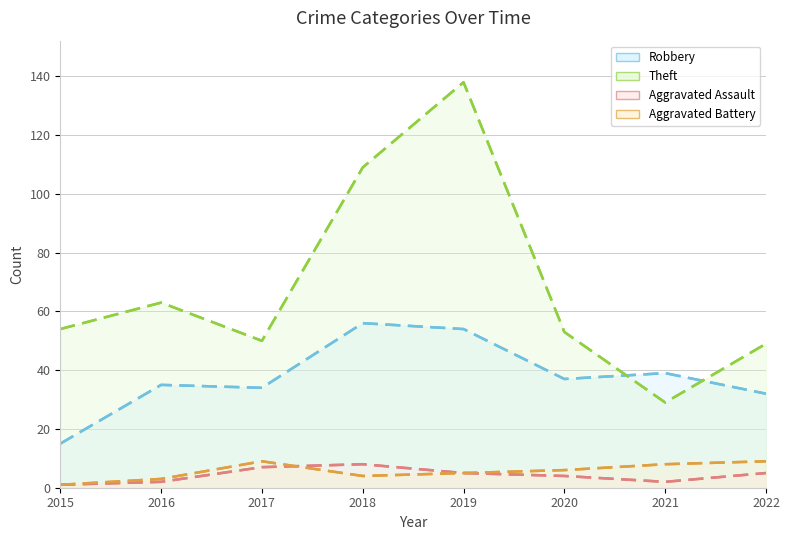

True or false: Robbery and Aggravated Battery intersect in this chart.

False